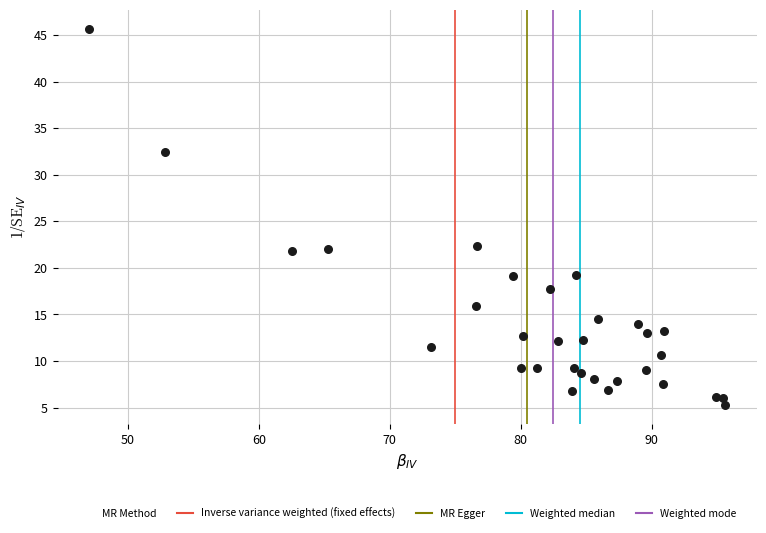

What is the range of X values (max minus min)?

48.5